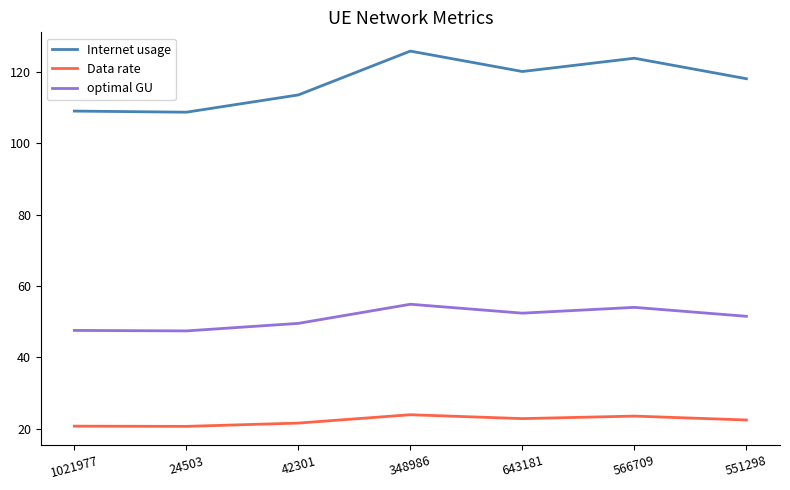

Rank the series at 348986 from highest to lowest value.

Internet usage, optimal GU, Data rate